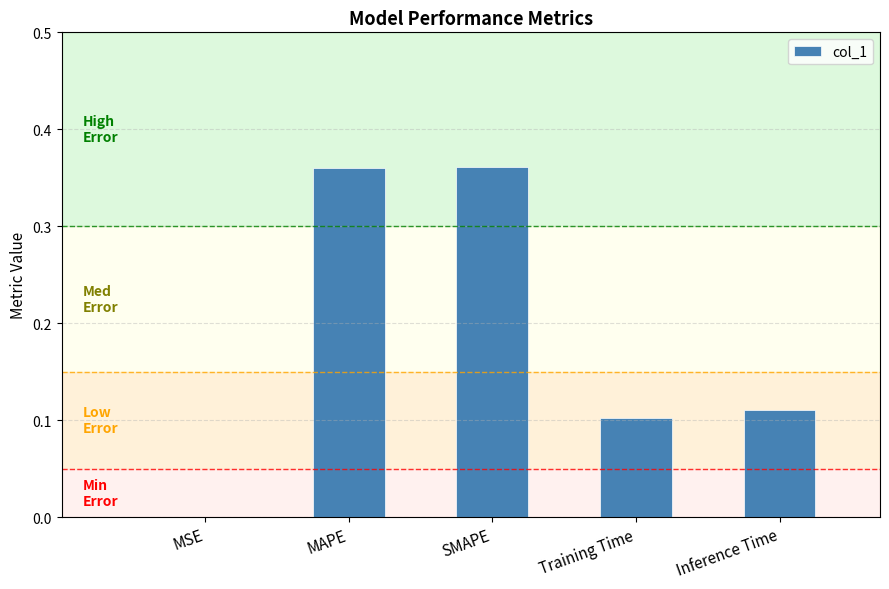

The value at MAPE is 0.5. True or false?

False